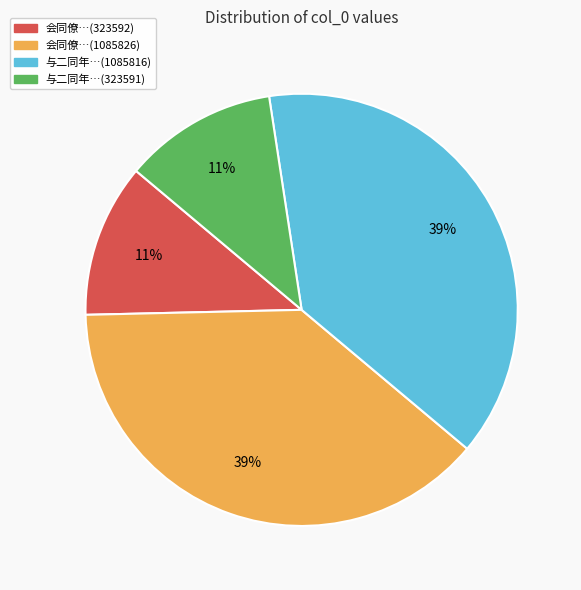

Does 会同僚…(323592) account for over 50% of the chart?

No